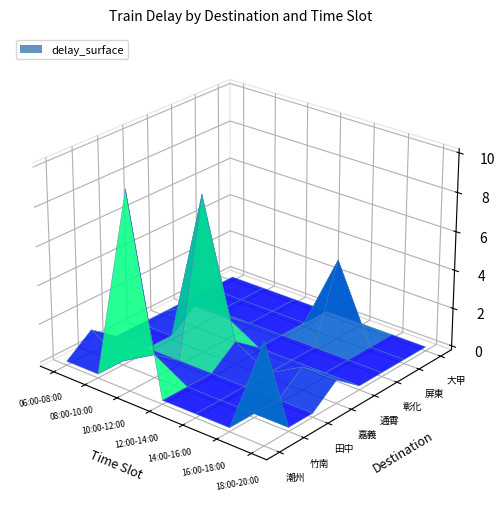

Reading right to left, transcribe all the data shown in this chart.

潮州: 5	0	0	0	10	0	0
竹南: 0	0	0	0	1	0	1
田中: 0	0	0	0	0	0	0
嘉義: 1	1	0	1	8	0	0
通霄: 0	0	0	0	1	1	0
彰化: 0	0	0	0	0	0	0
屏東: 0	0	4	0	0	0	0
大甲: 0	0	0	0	0	0	0